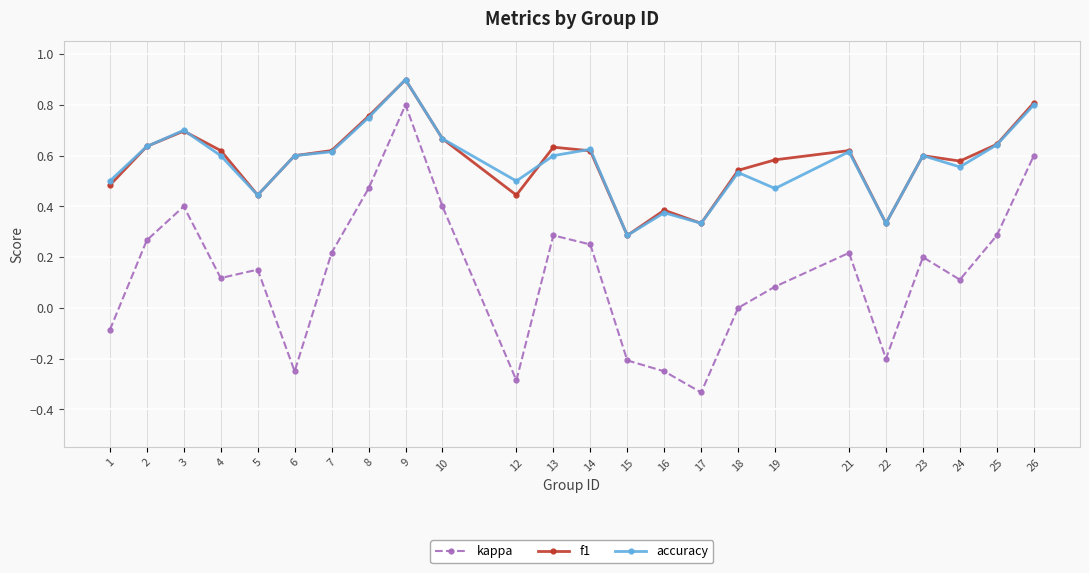

At which category does the chart reach its minimum across all series?

17